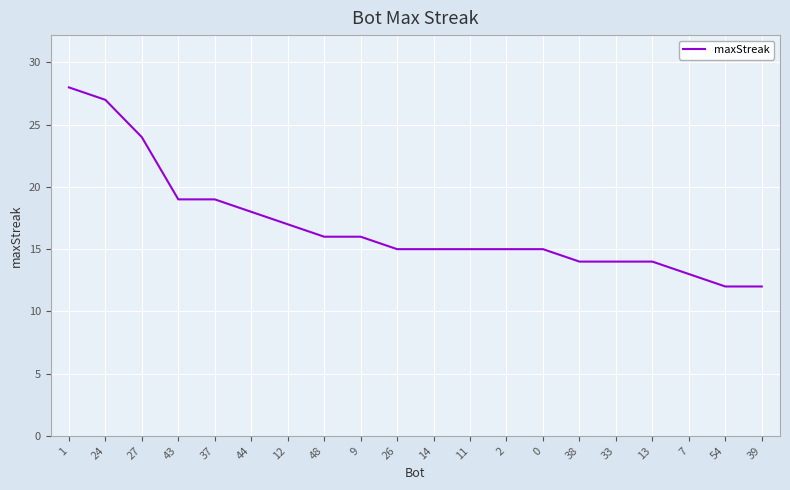

True or false: the data shows 9 at 43.

False